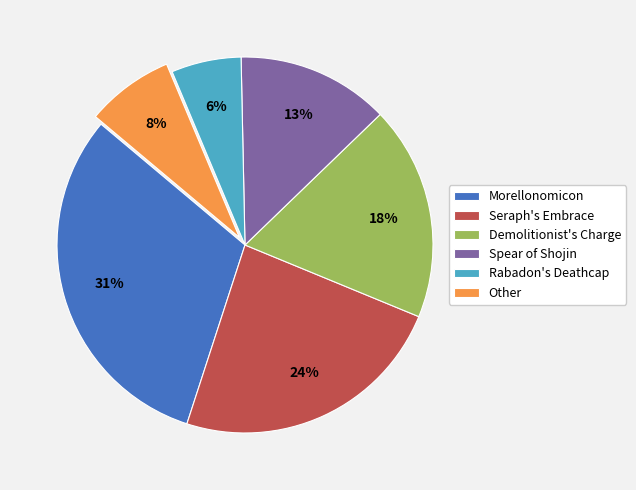

Does Seraph's Embrace represent more than half of the total?

No